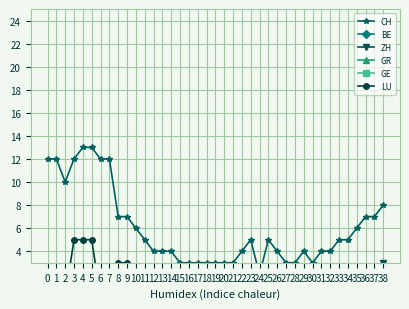

List the labels in order of CH value, smallest first.

24, 15, 16, 17, 18, 19, 20, 21, 27, 28, 30, 12, 13, 14, 22, 26, 29, 31, 32, 11, 23, 25, 33, 34, 10, 35, 8, 9, 36, 37, 38, 2, 0, 1, 3, 6, 7, 4, 5